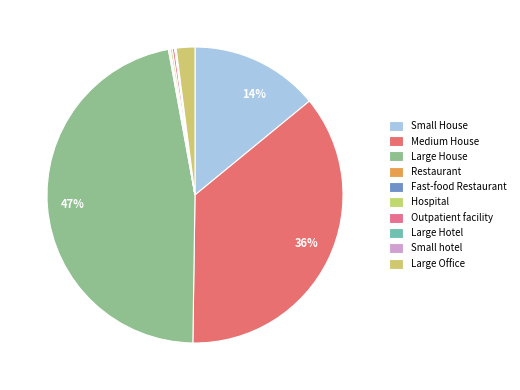

Is it true that Outpatient facility is 0% of the pie?

True